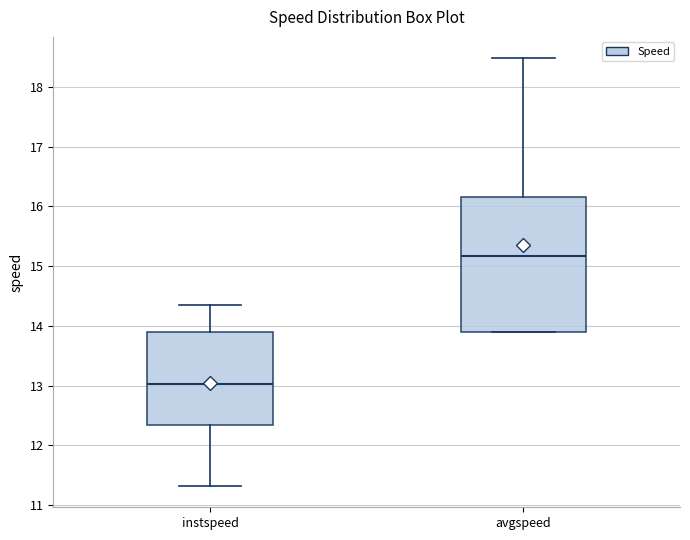

Where does the upper whisker of the box for avgspeed end on the y-axis? The values are not printed on the chart, so give them approximately, as read against the axis.

18.5